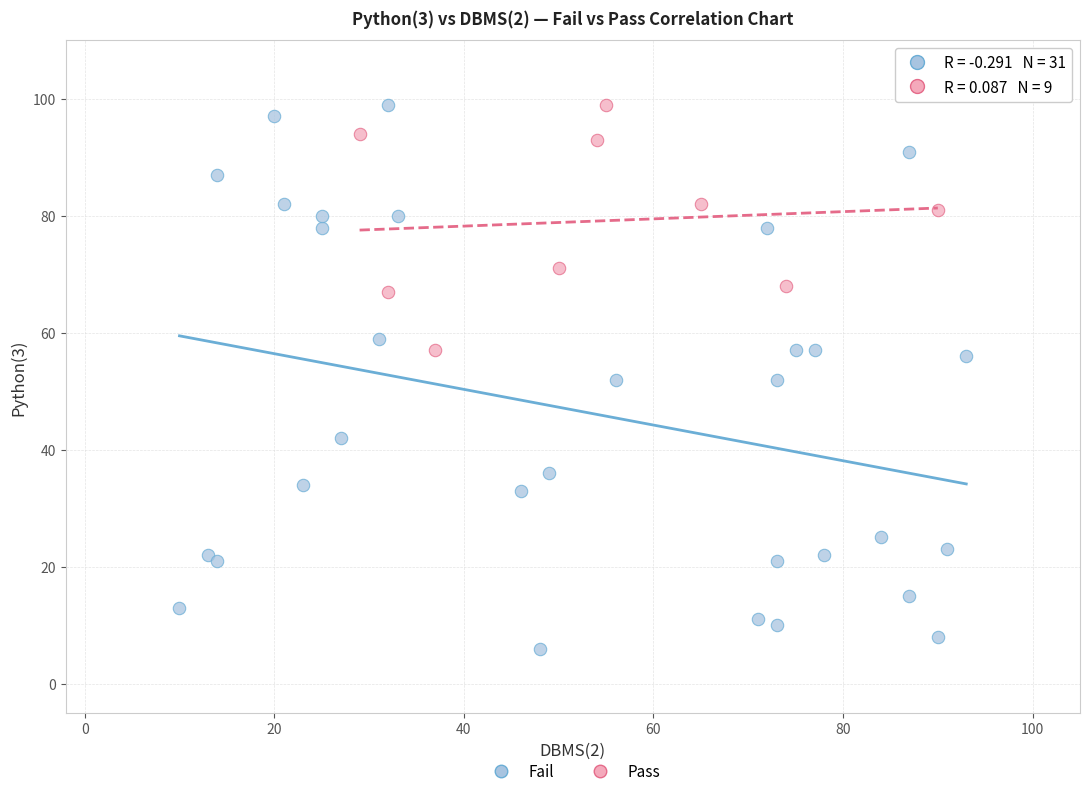

Which series has the largest Y range (max minus min)?

Fail